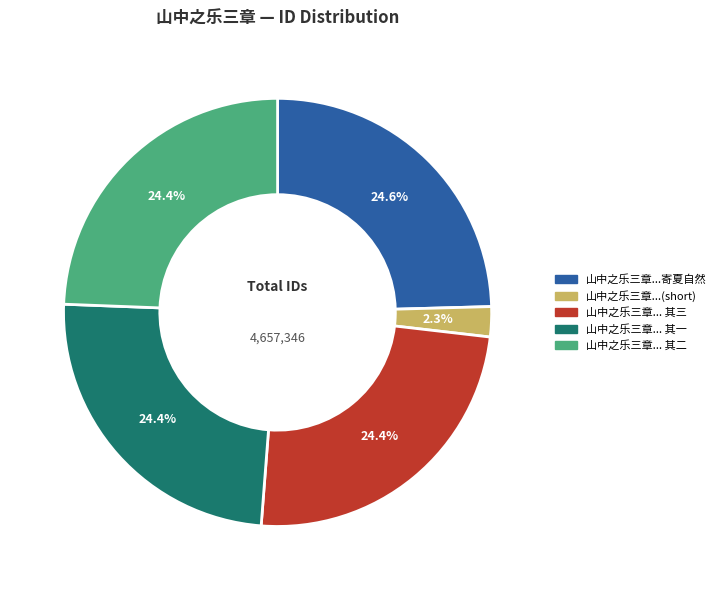

Is there a majority slice in this chart?

No